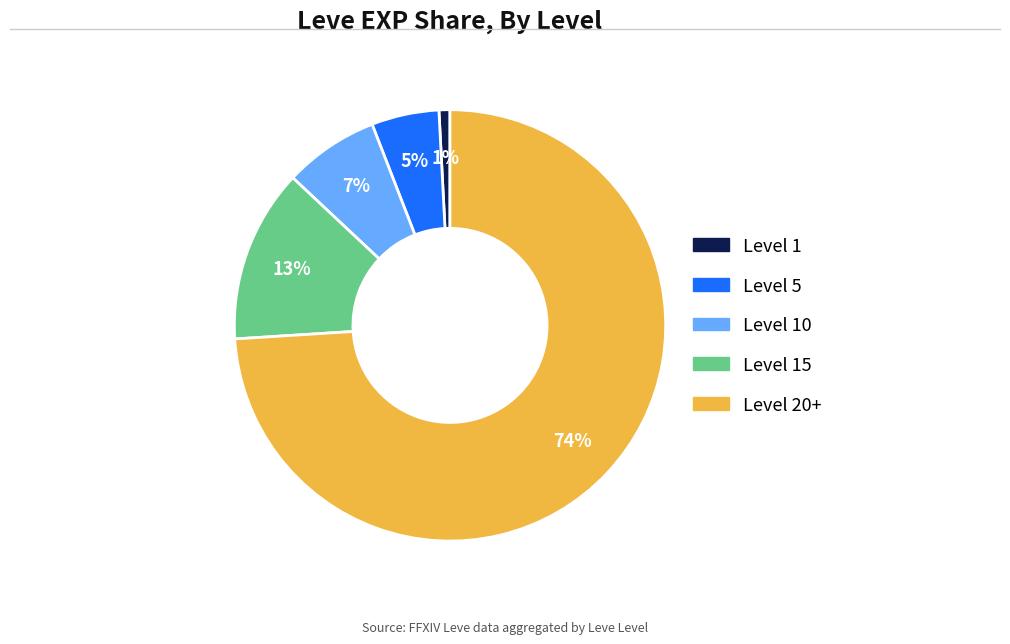

Is there a majority slice in this chart?

Yes